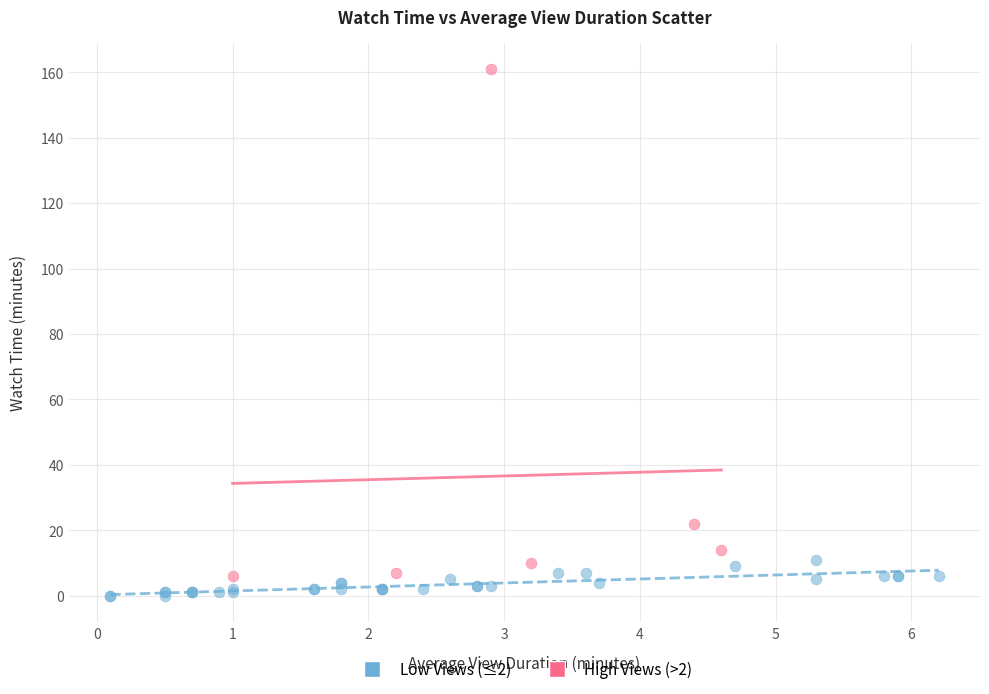

Which series contains the highest Y value?

High Views (>2)